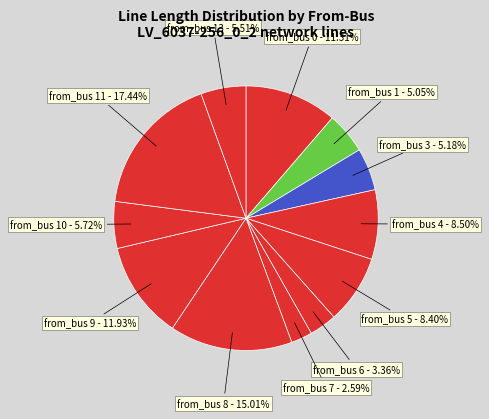

How many segments does this pie chart have?

12